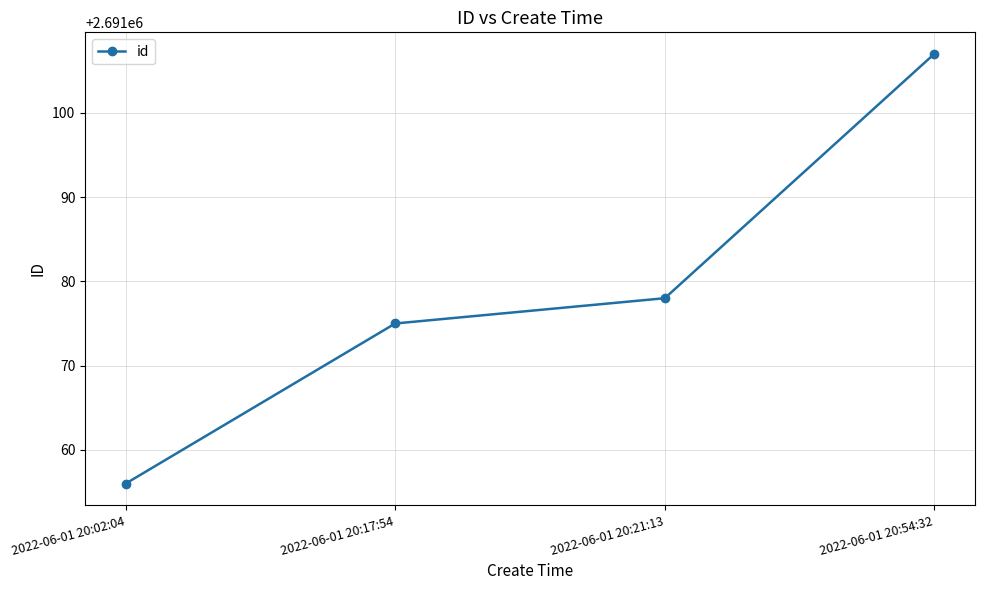

How many series are shown in this chart?

1